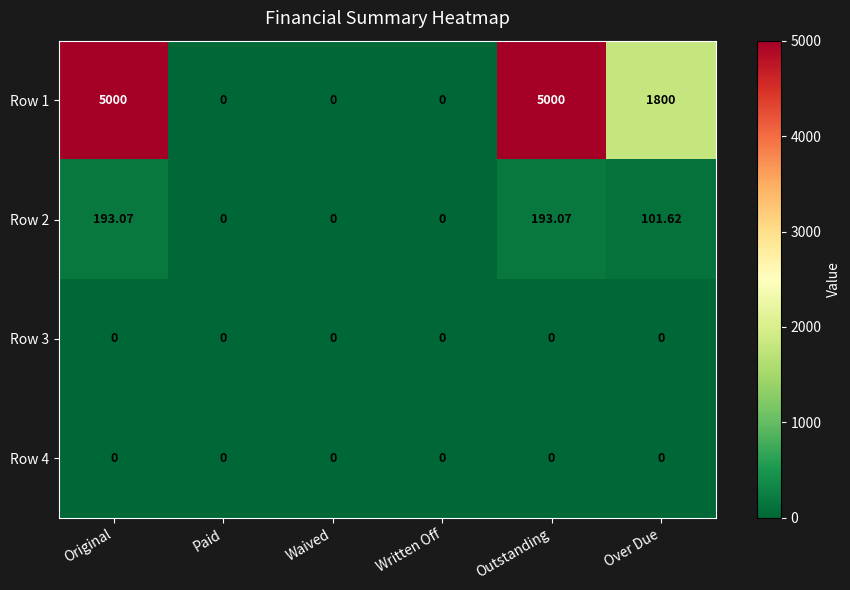

Where does the Row 2 series first go above 101?

Original